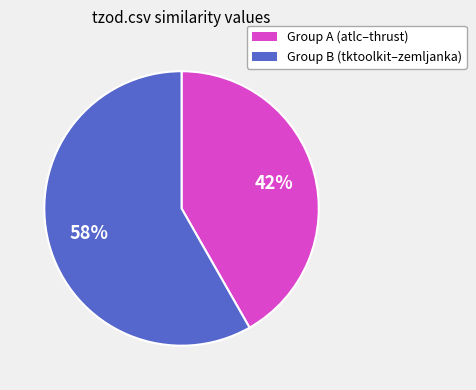

Is there a majority slice in this chart?

Yes